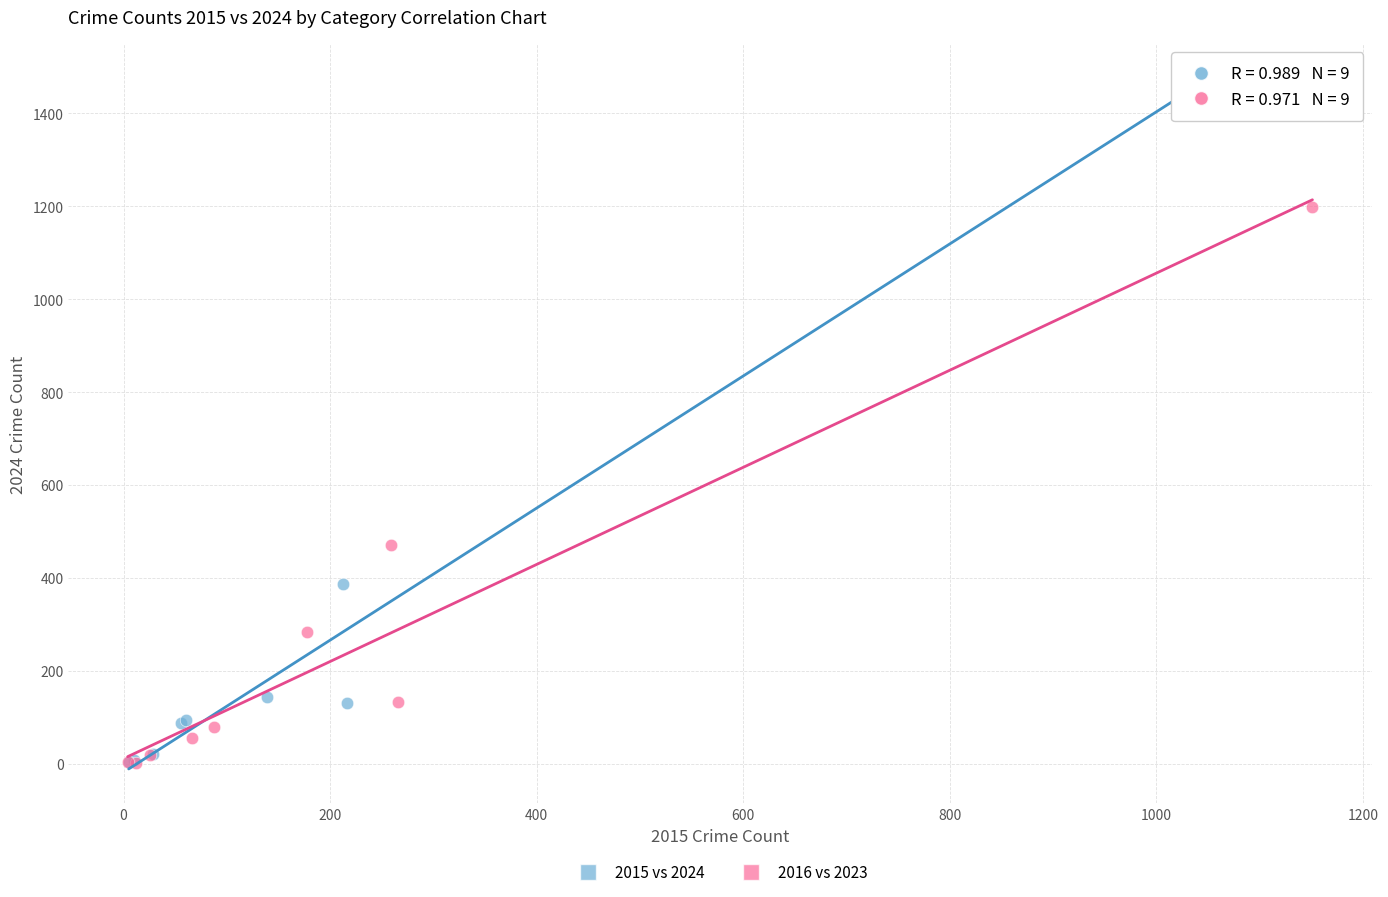

What are all the series names shown in the legend?

2015 vs 2024, 2016 vs 2023